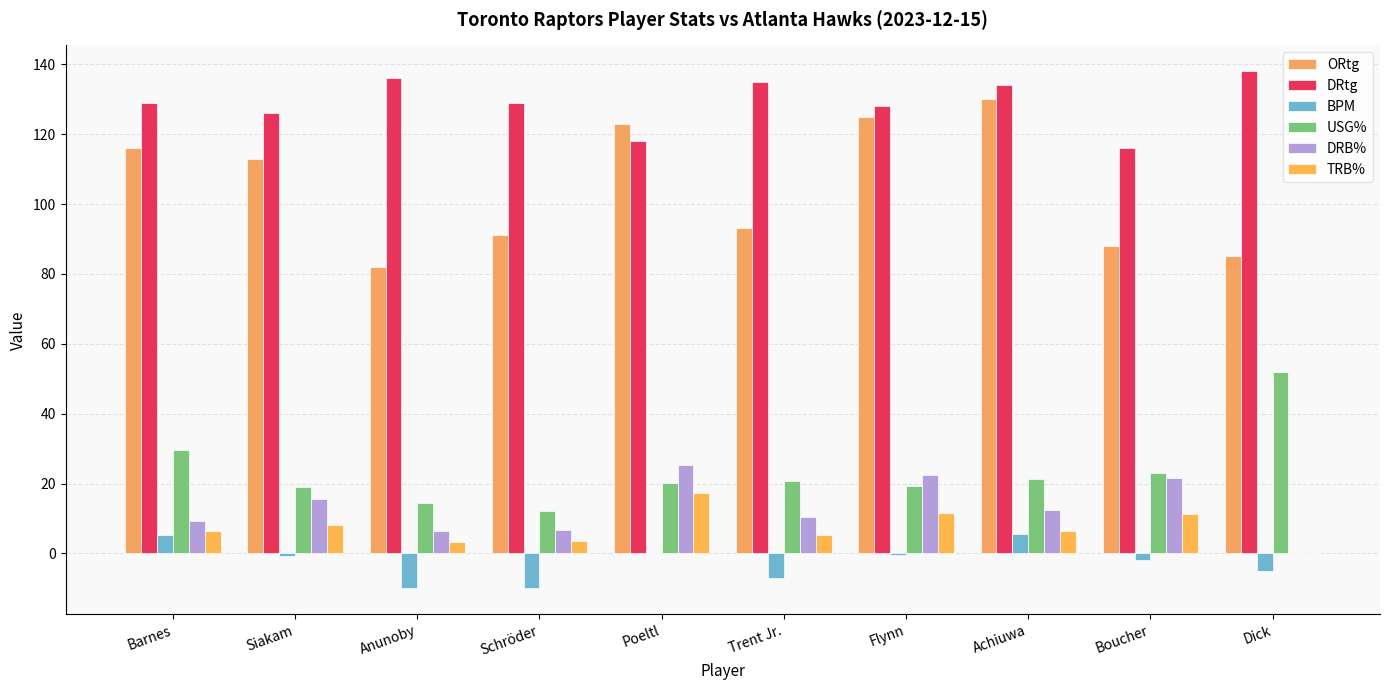

Are the bars grouped side by side (vs. stacked)?

Yes